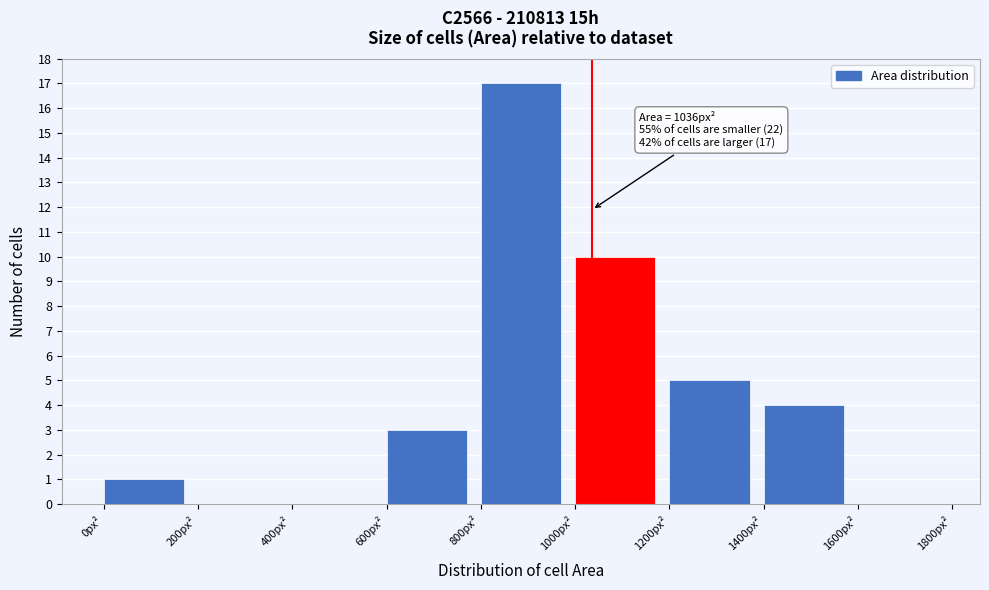

Which range on the x-axis has the tallest bar?

800 to 1000